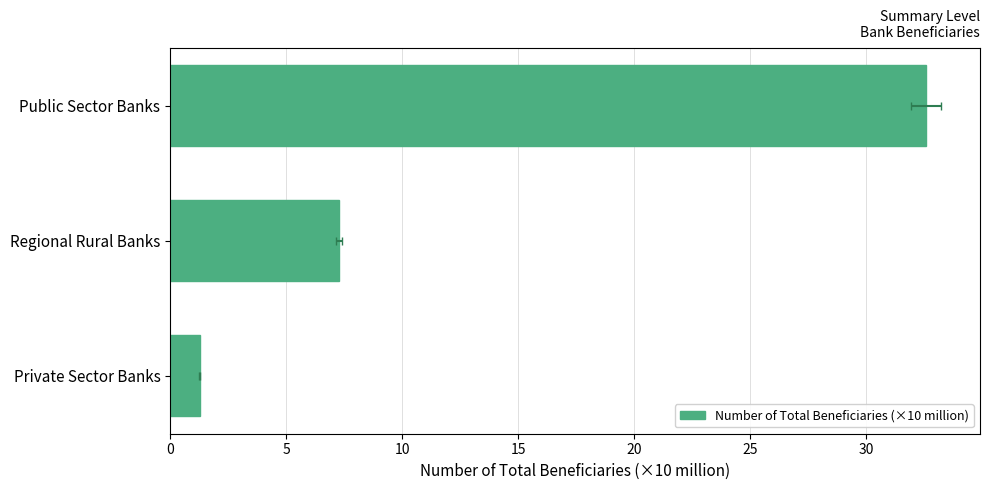

What is the value of the 3rd bar from the left?

32.6